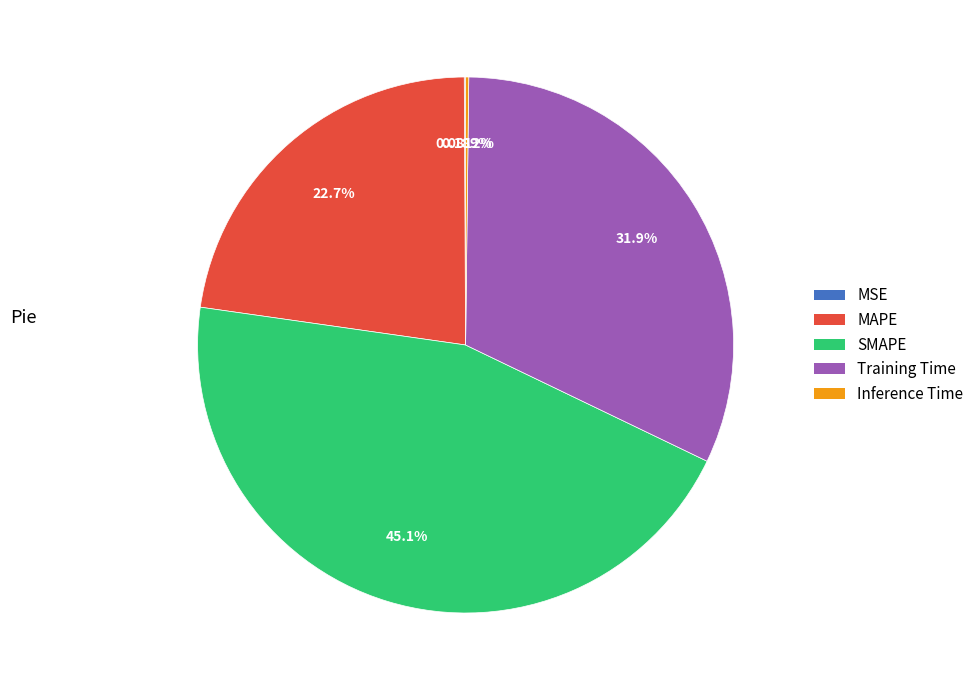

To the nearest percent, what is the difference between the largest and smallest slice percentages?

45%